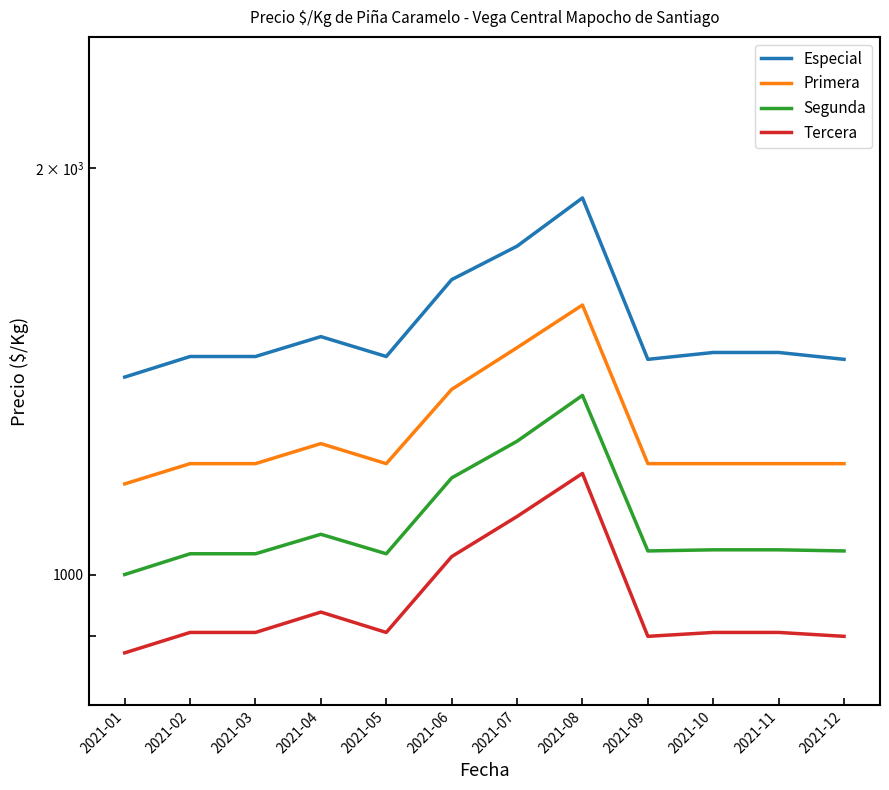

Rank the series at 2021-04 from lowest to highest value.

Tercera, Segunda, Primera, Especial